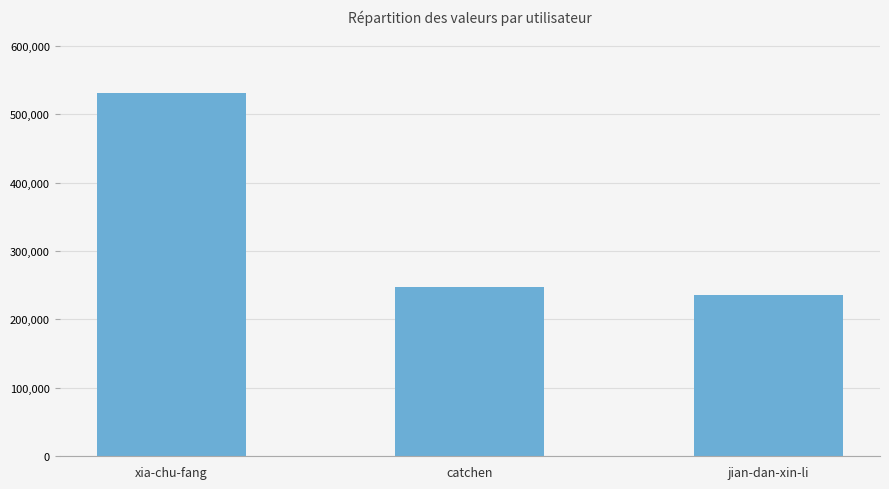

List the labels in order of value, smallest first.

jian-dan-xin-li, catchen, xia-chu-fang